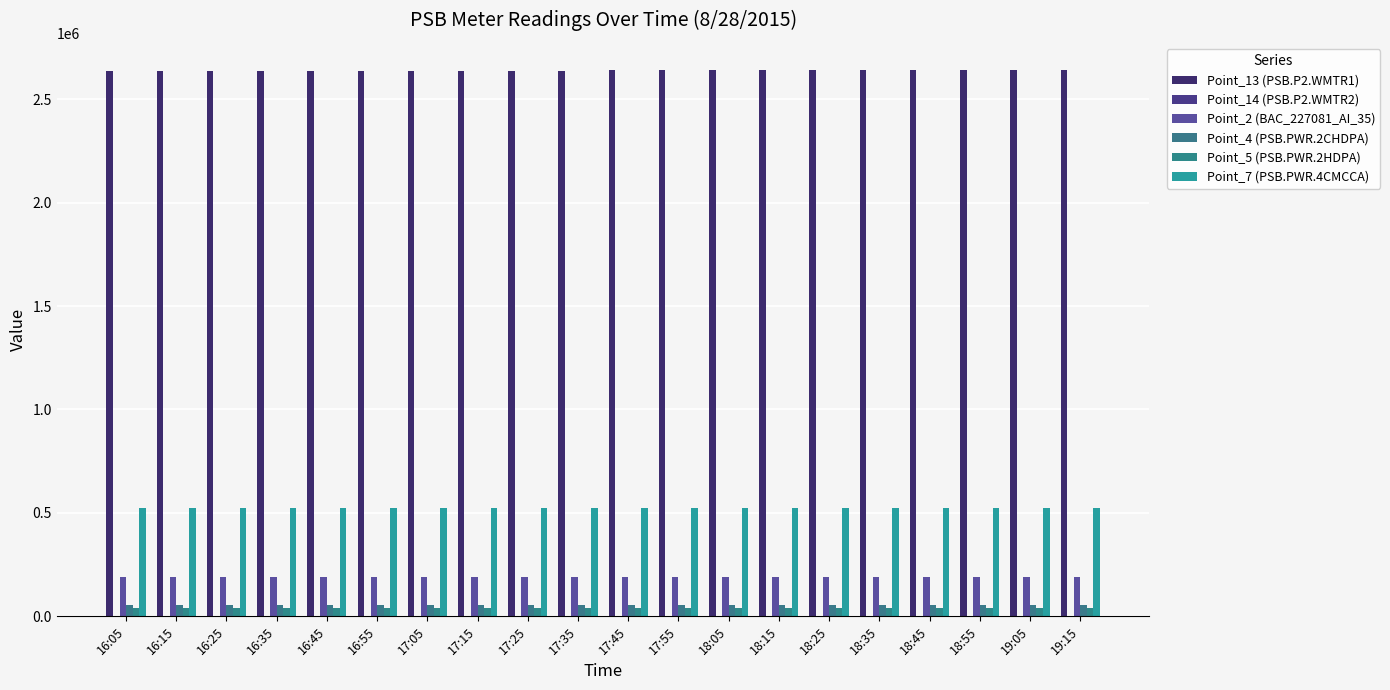

Which series has the largest total across all categories?

Point_13 (PSB.P2.WMTR1)